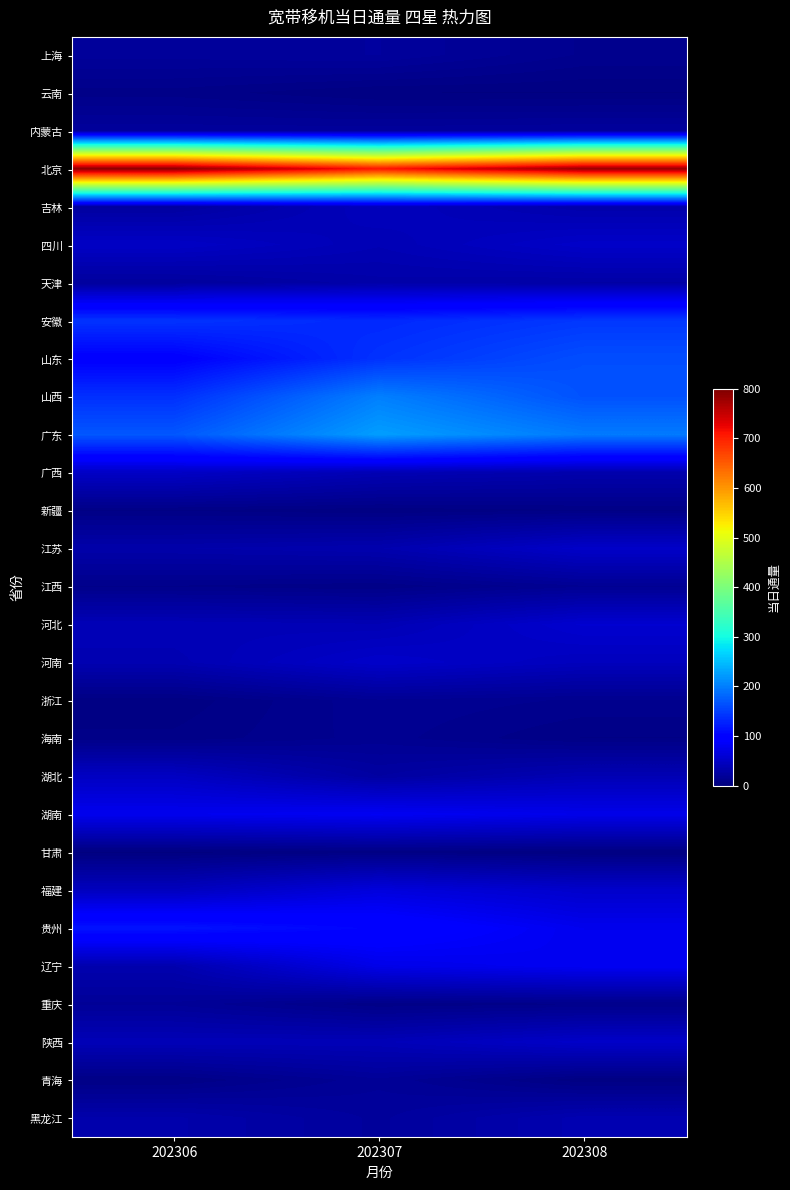

Rank the series by their maximum value, from lowest to highest.

甘肃, 新疆, 云南, 海南, 江西, 浙江, 重庆, 青海, 上海, 内蒙古, 天津, 黑龙江, 吉林, 湖北, 广西, 四川, 江苏, 陕西, 河南, 河北, 福建, 辽宁, 湖南, 贵州, 安徽, 山东, 山西, 广东, 北京